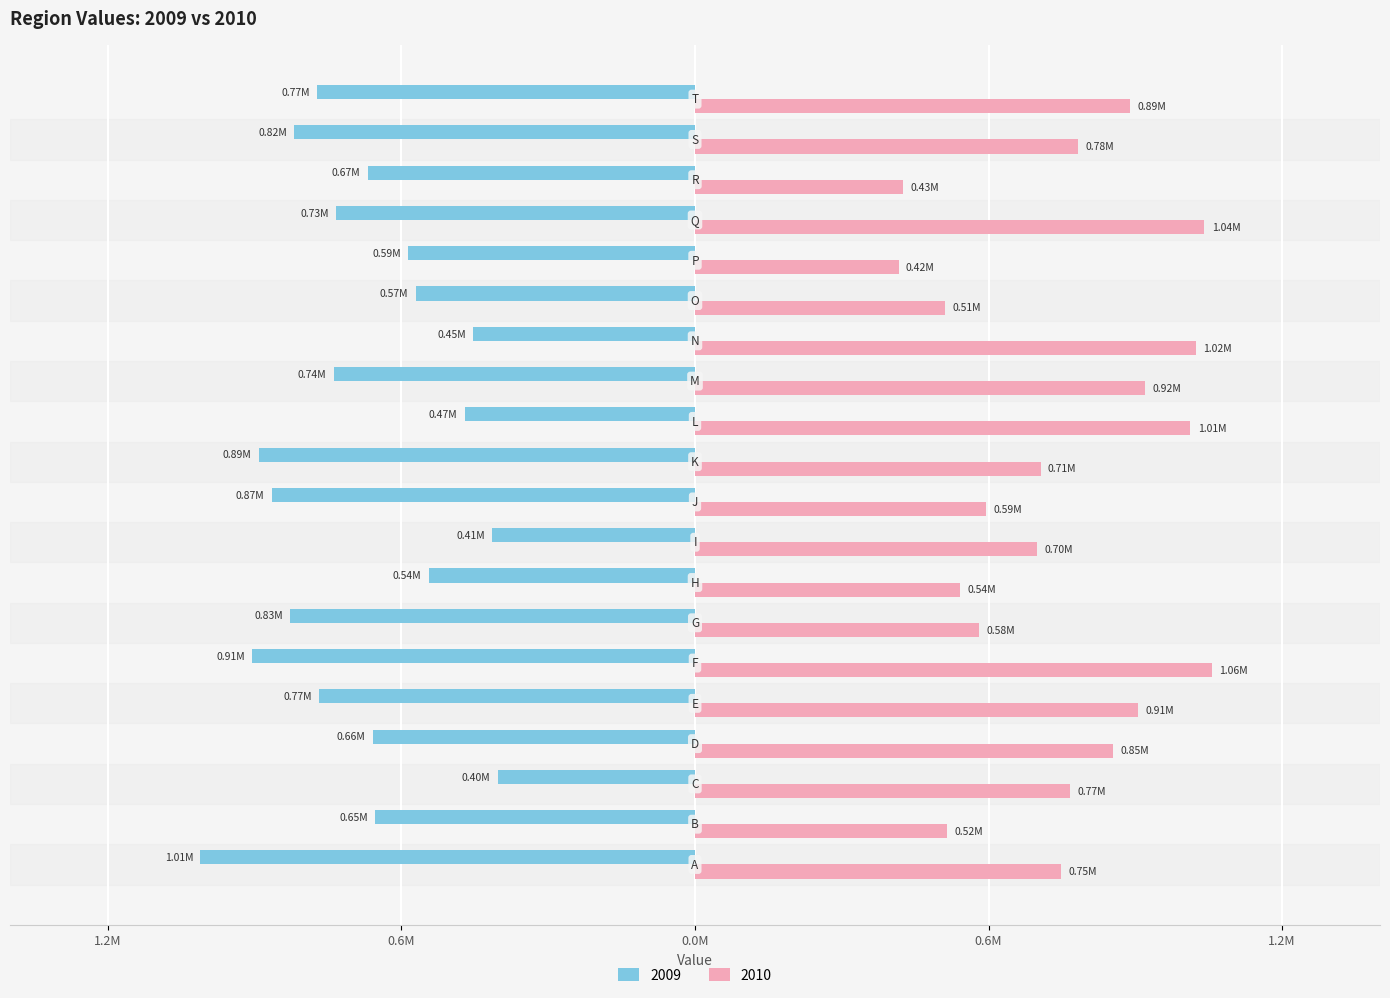

What are all the series names shown in the legend?

2009, 2010